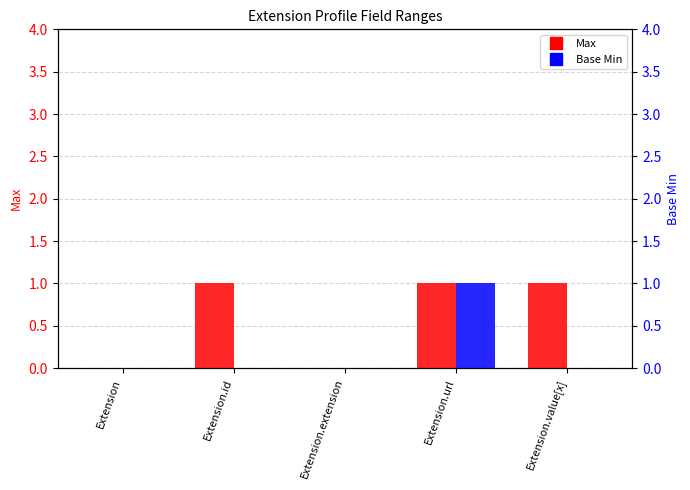

Rank the series by their average value, from highest to lowest.

Max, Base Min